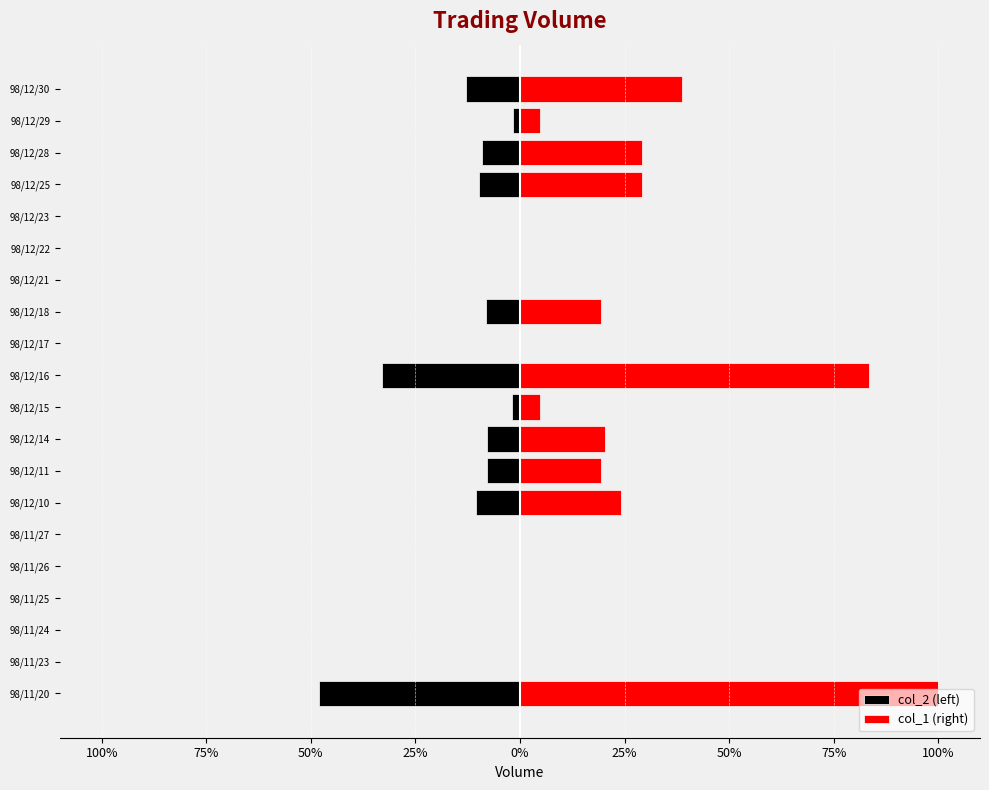

What are all the series names shown in the legend?

col_2 (left), col_1 (right)